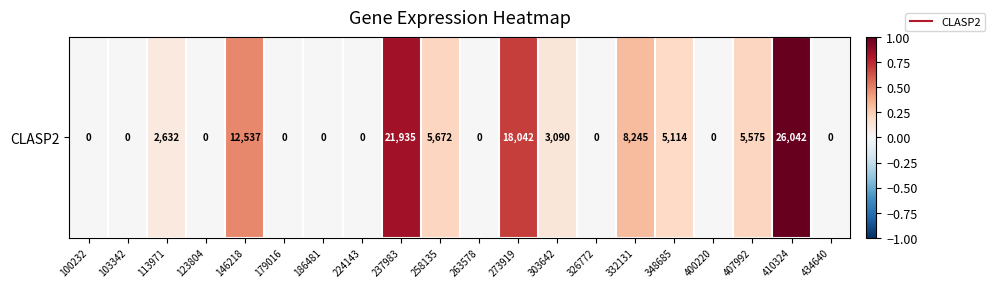

Where is the data nearest to the value 0?

100232